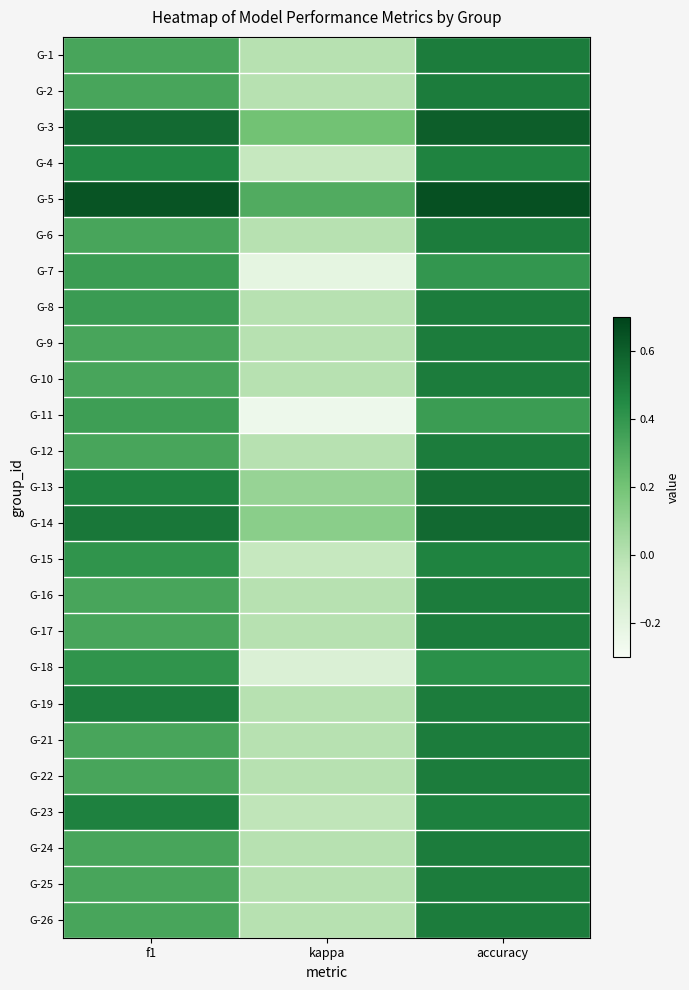

At which category is the sum across all series the highest?

accuracy